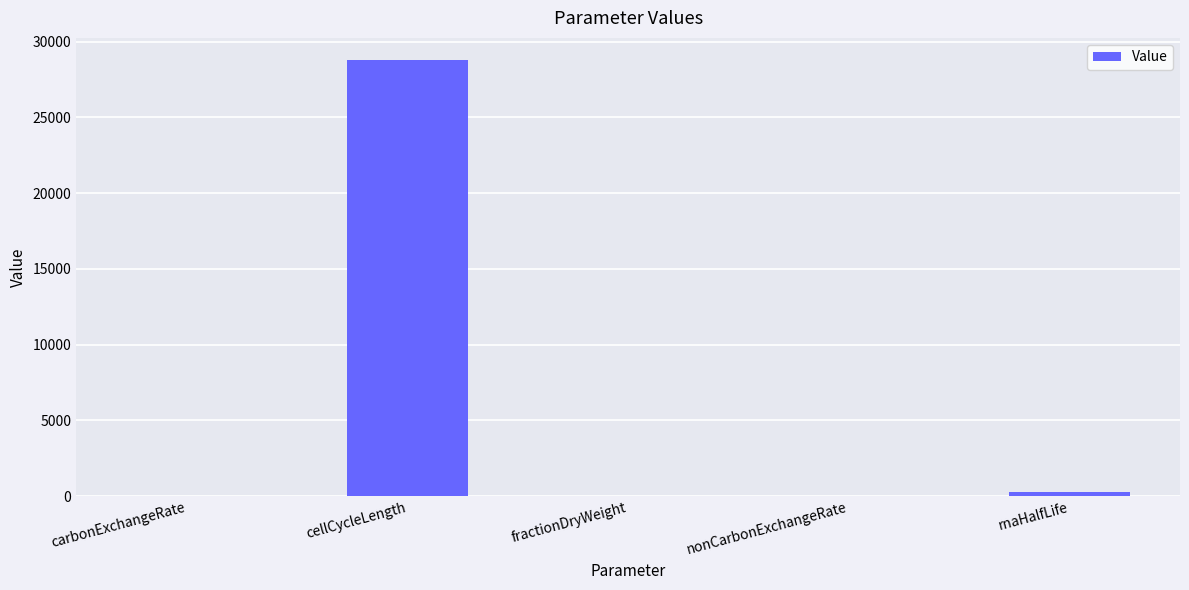

What is the sum of all values?

29132.3